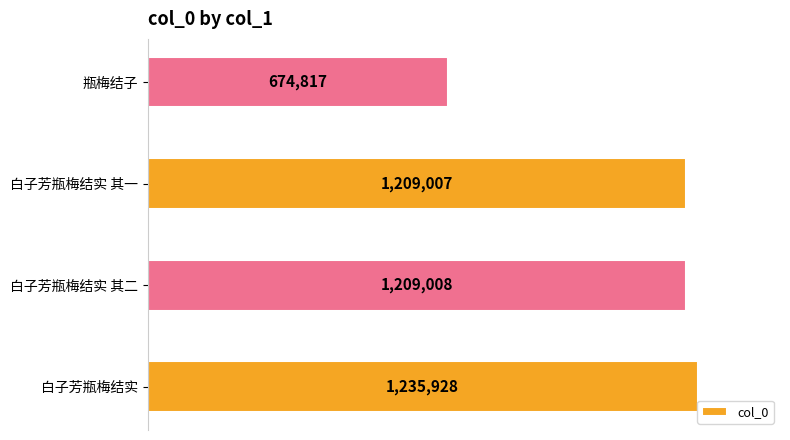

Read the value at 白子芳瓶梅结实 其一, to the nearest 10.

1209010